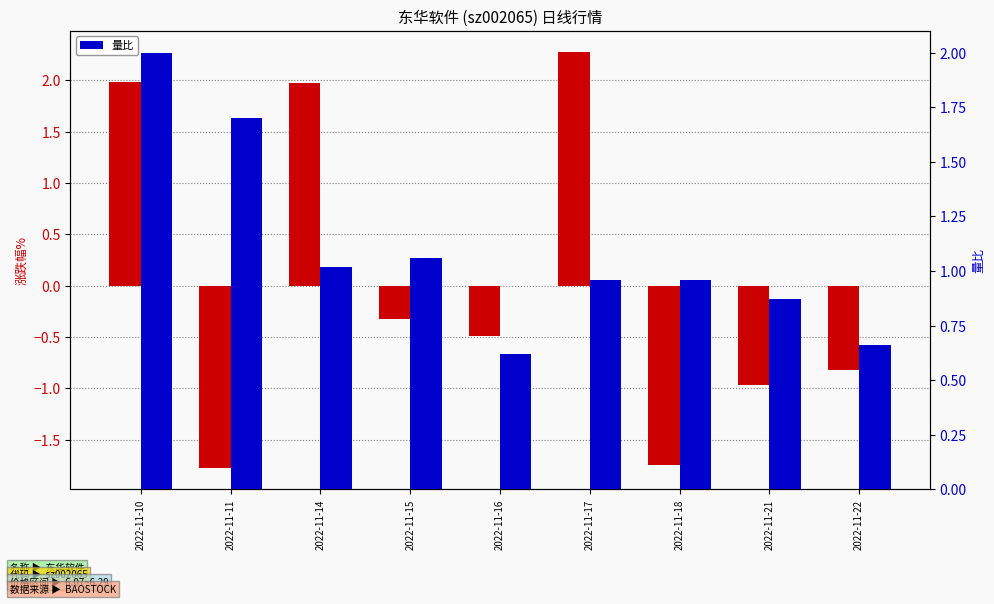

Is the value of 涨跌幅% at 2022-11-18 greater than the value of 量比 at 2022-11-16?

No